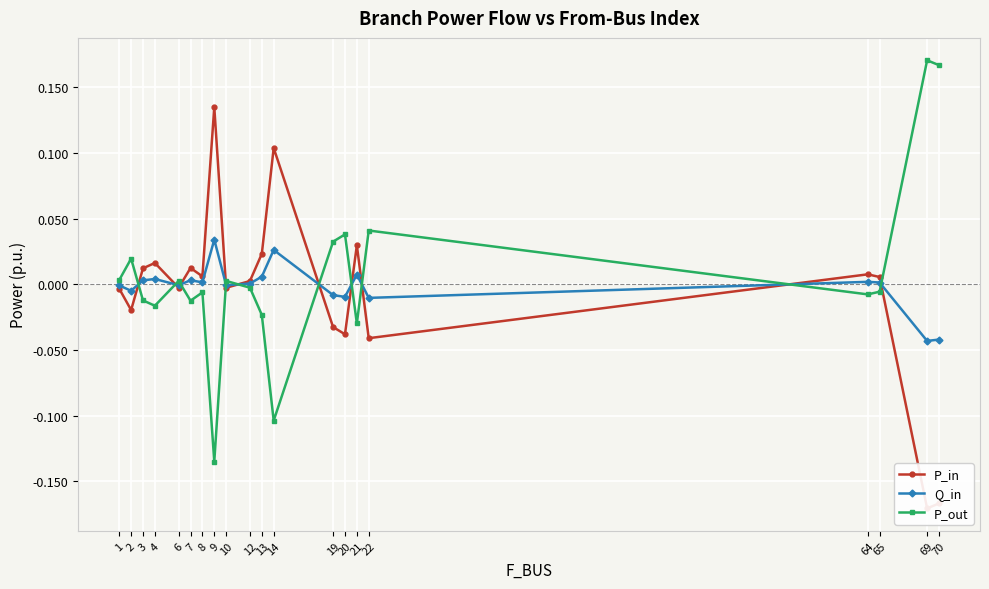

Reading left to right, transcribe all the data shown in this chart.

P_in: 1=-0.0	2=-0.0	3=0.0	4=0.0	6=-0.0	7=0.0	8=0.0	9=0.1	10=-0.0	12=0.0	13=0.0	14=0.1	19=-0.0	20=-0.0	21=0.0	22=-0.0	64=0.0	65=0.0	69=-0.2	70=-0.2
Q_in: 1=-0.0	2=-0.0	3=0.0	4=0.0	6=-0.0	7=0.0	8=0.0	9=0.0	10=-0.0	12=0.0	13=0.0	14=0.0	19=-0.0	20=-0.0	21=0.0	22=-0.0	64=0.0	65=0.0	69=-0.0	70=-0.0
P_out: 1=0.0	2=0.0	3=-0.0	4=-0.0	6=0.0	7=-0.0	8=-0.0	9=-0.1	10=0.0	12=-0.0	13=-0.0	14=-0.1	19=0.0	20=0.0	21=-0.0	22=0.0	64=-0.0	65=-0.0	69=0.2	70=0.2